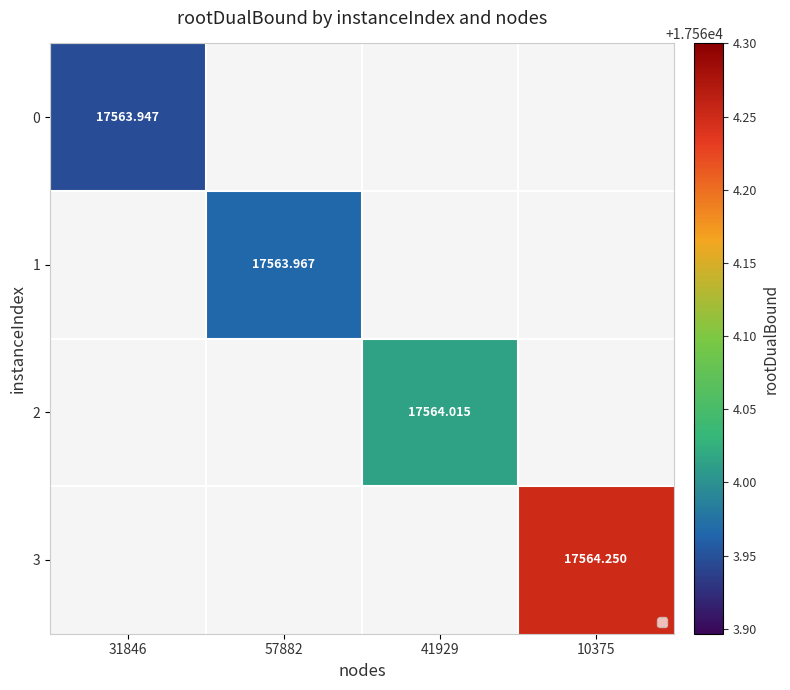

Is it true that 2 equals 17564.0 at 41929?

True